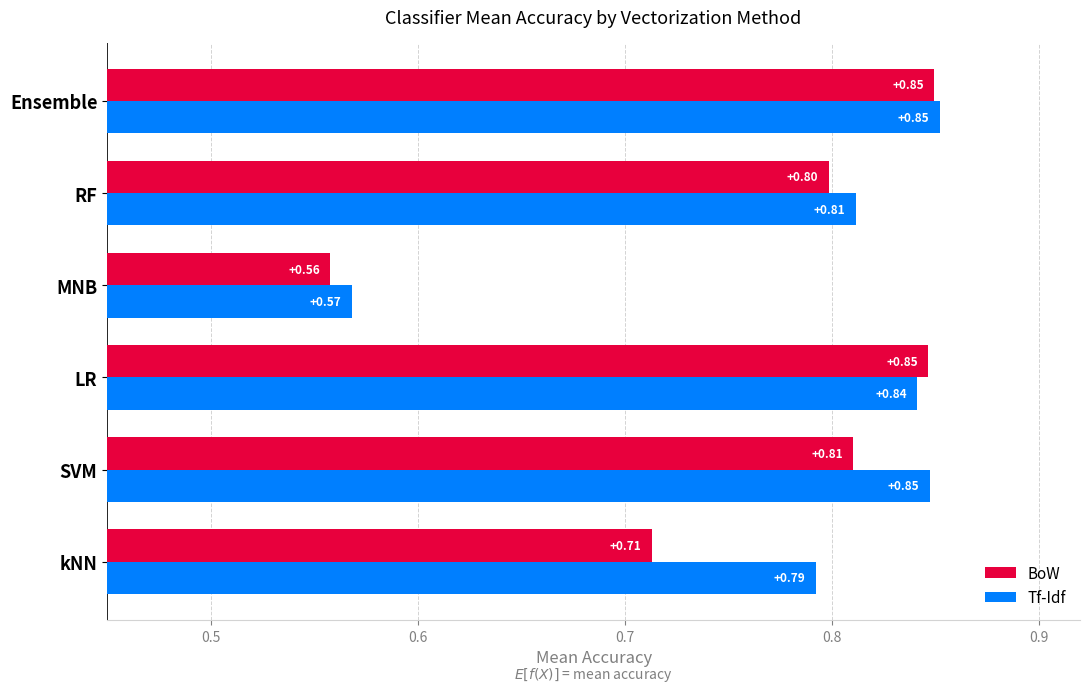

At which category does the chart reach its minimum across all series?

MNB